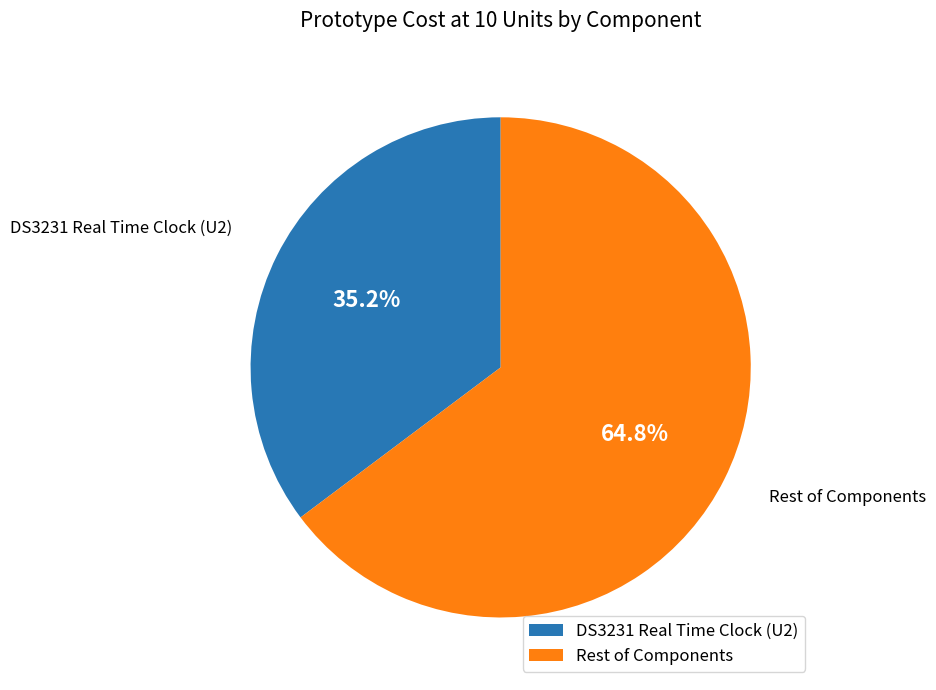

What is the ratio of the value at Rest of Components to the value at DS3231 Real Time Clock (U2)?

1.8